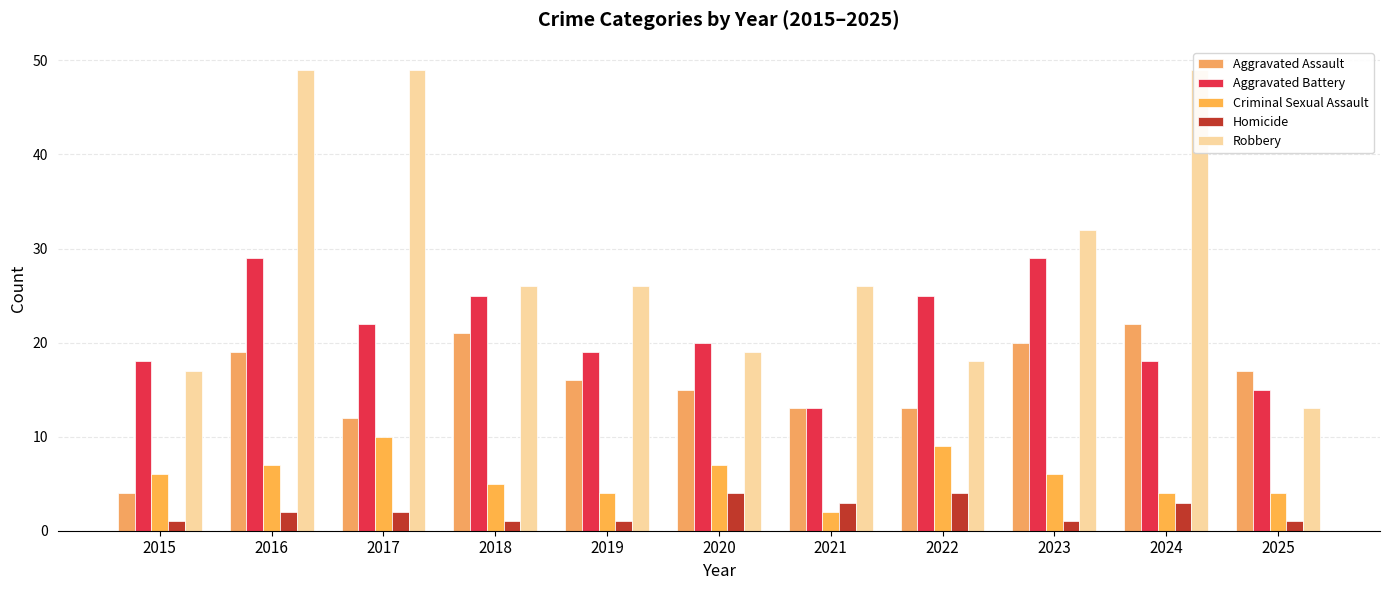

What is the difference between the highest and lowest values at 2022?

21